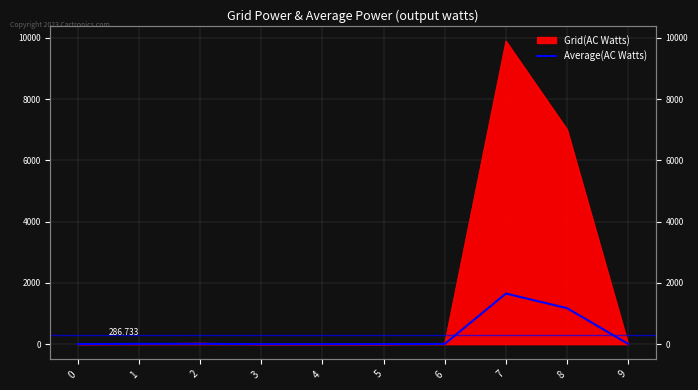

At which label is the value closest to 826?

8